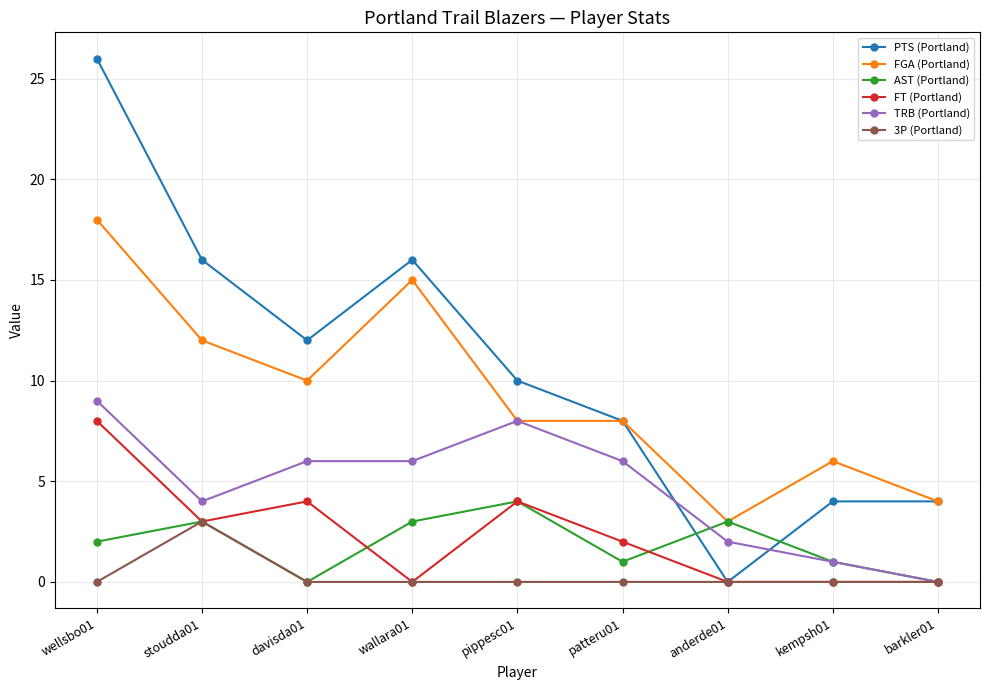

What is the maximum value for TRB (Portland)?

9